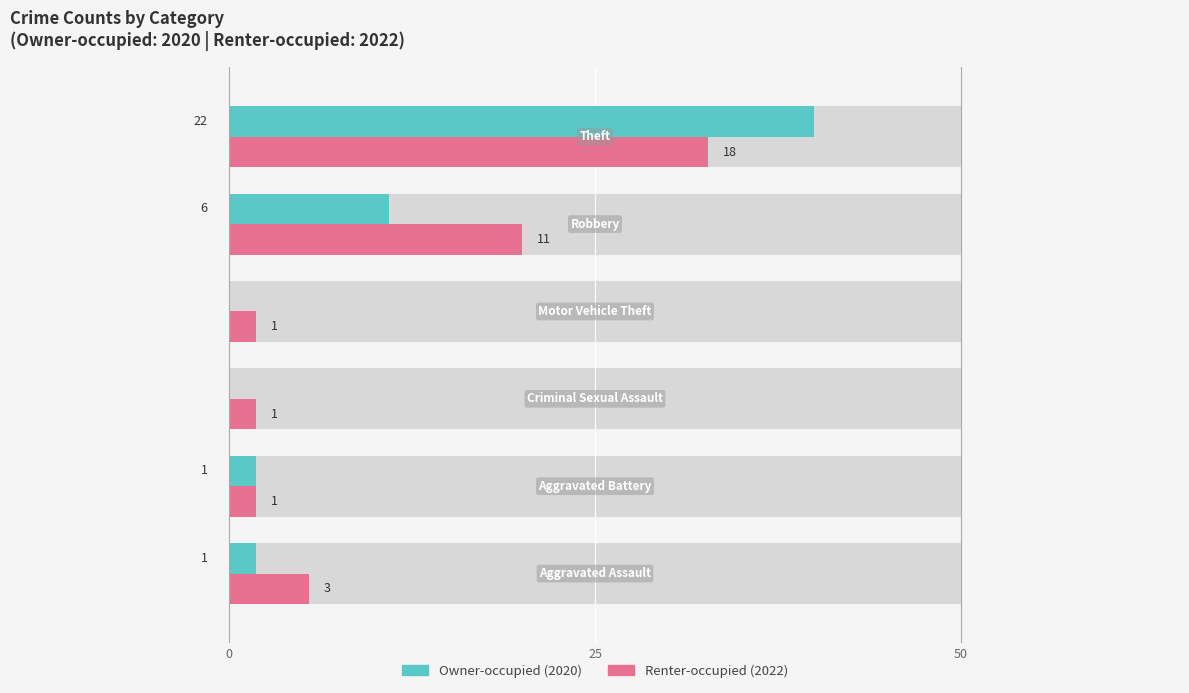

True or false: Renter-occupied has a value of 9.1 at 0.

False